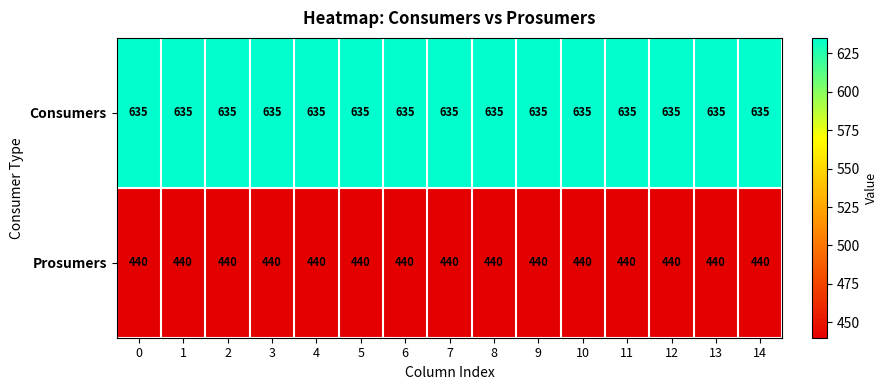

What is the difference between the highest and lowest values at 7?

195